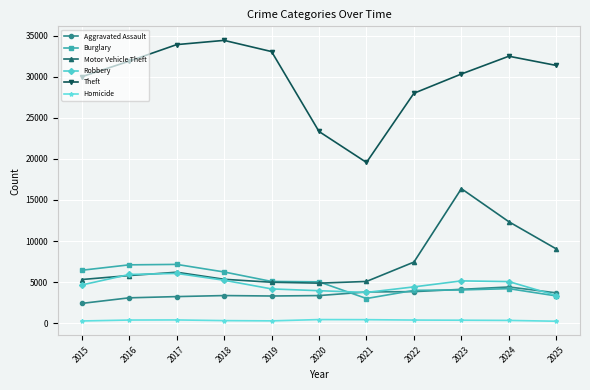

Which series has the widest spread of values?

Theft